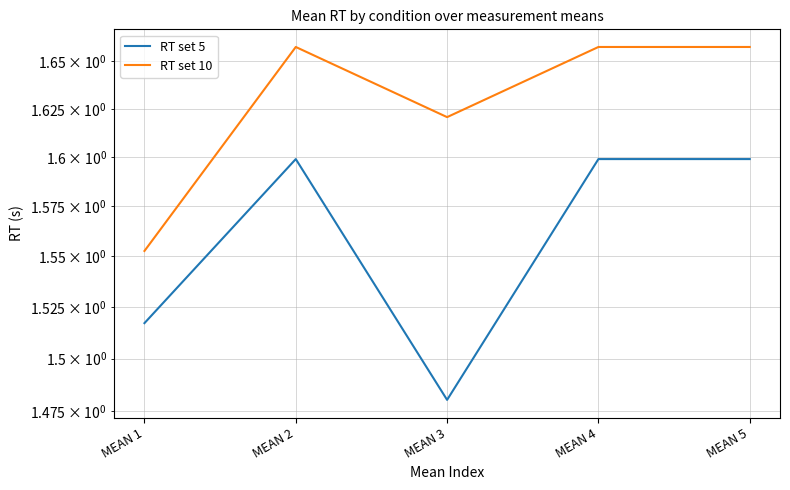

At how many categories does at least one series exceed 1?

5